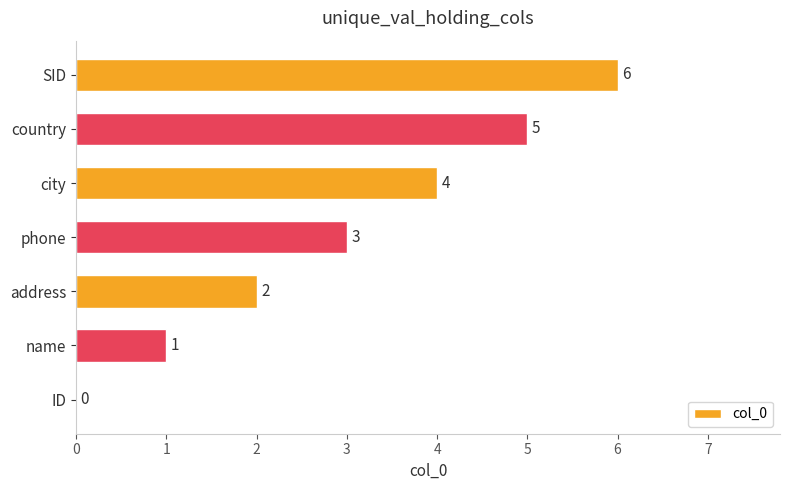

The value at name is 1. True or false?

True